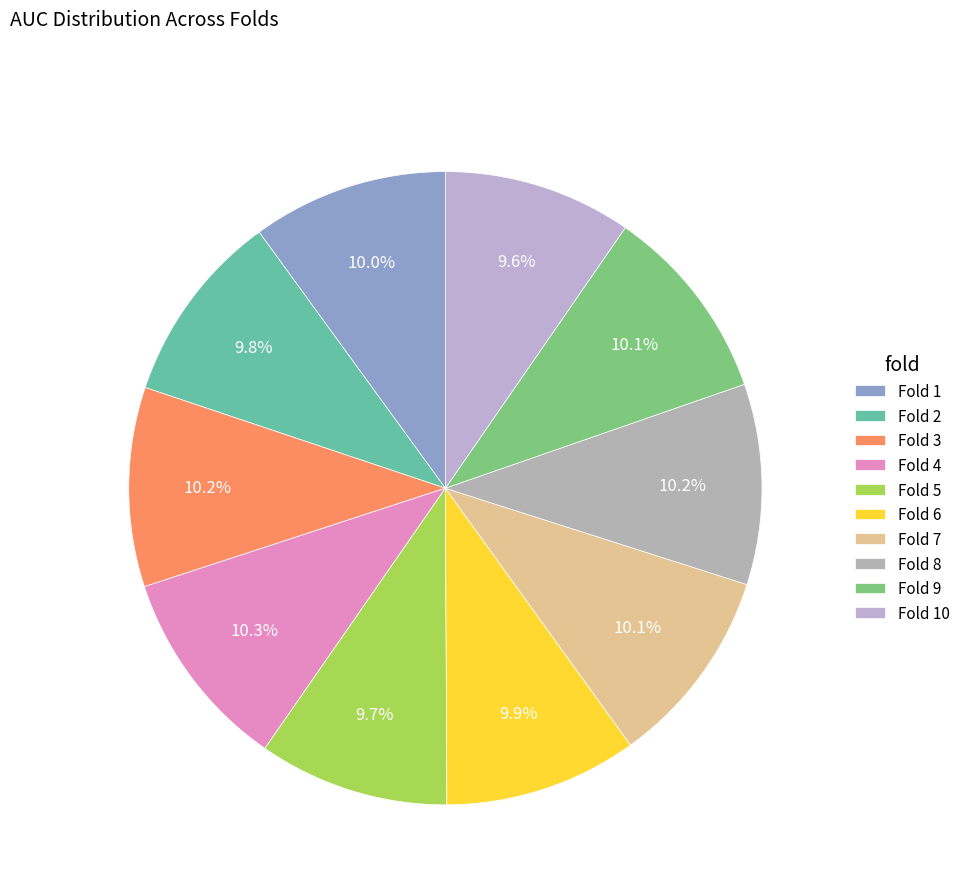

What percentage do Fold 8 and Fold 10 together represent?

19.9%